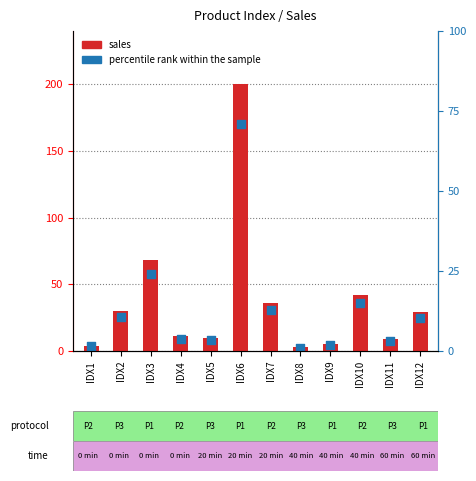

What is the change in value from IDX2 to IDX7?

+6